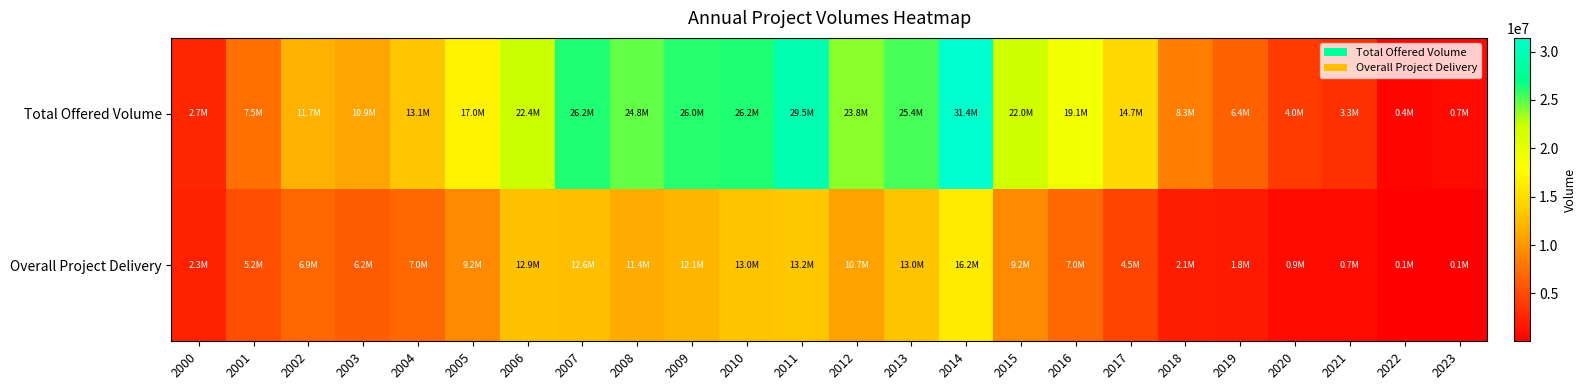

Between 2001 and 2019, which is larger?

2001